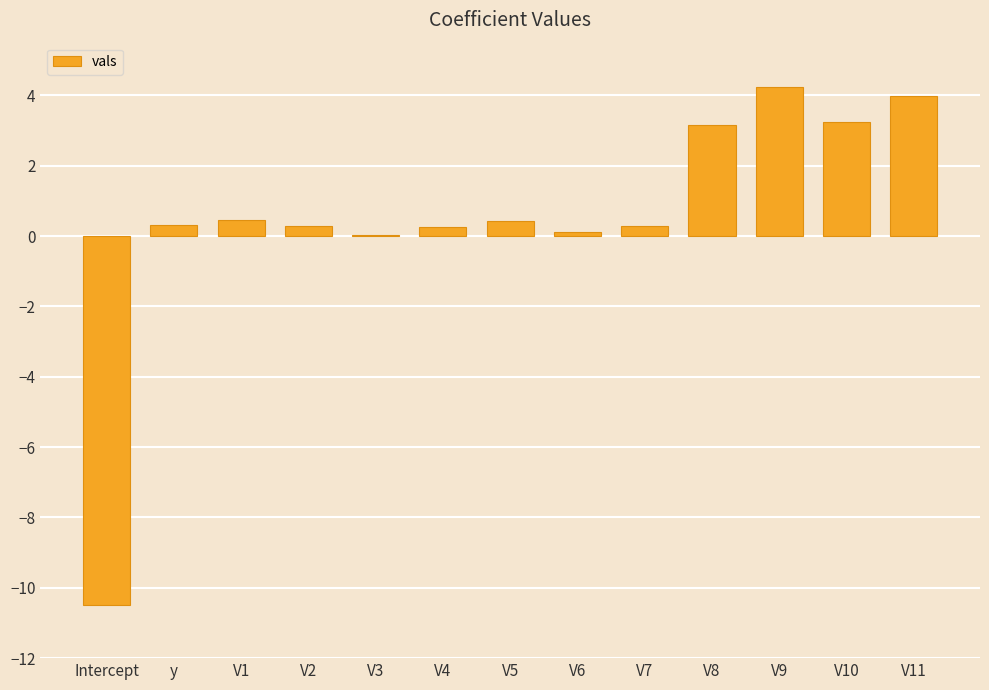

The chart shows a value of 0.3 at V7. True or false?

True